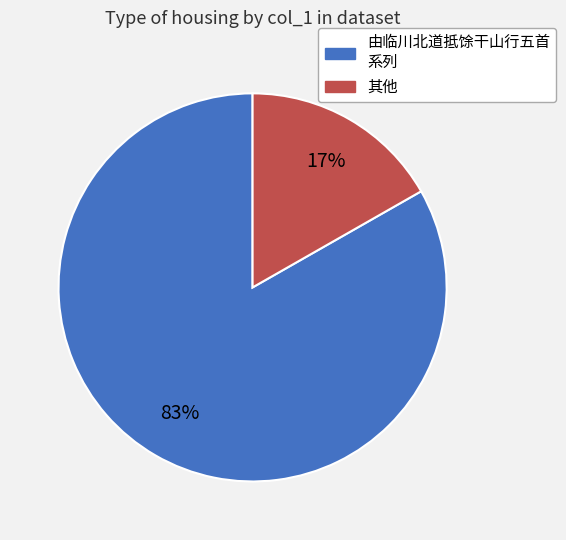

To the nearest percent, what is the difference between the largest and smallest slice percentages?

66%